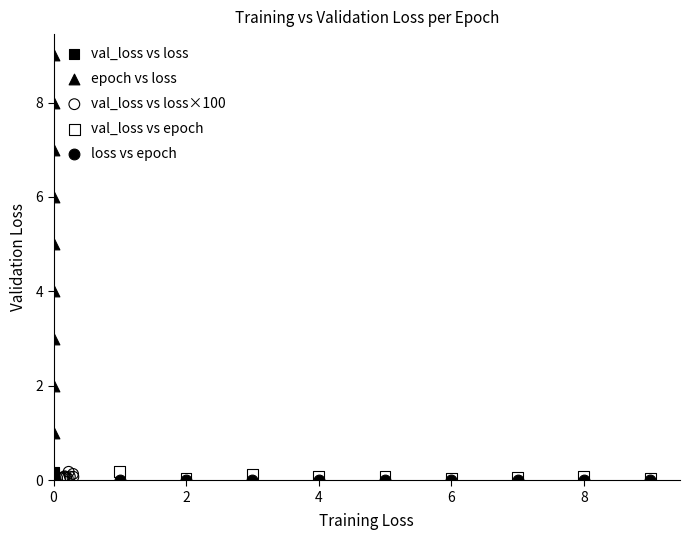

Which series reaches the maximum Y coordinate?

epoch vs loss